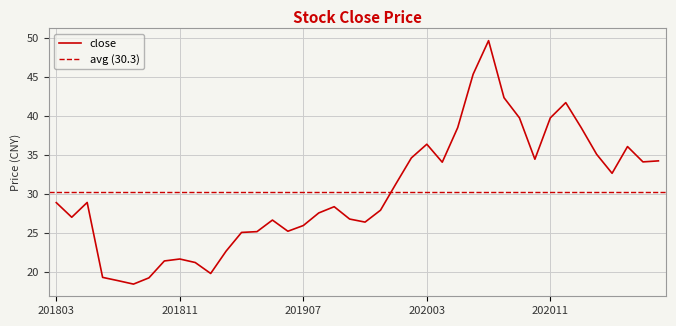

Count the number of values greater than 28.

21